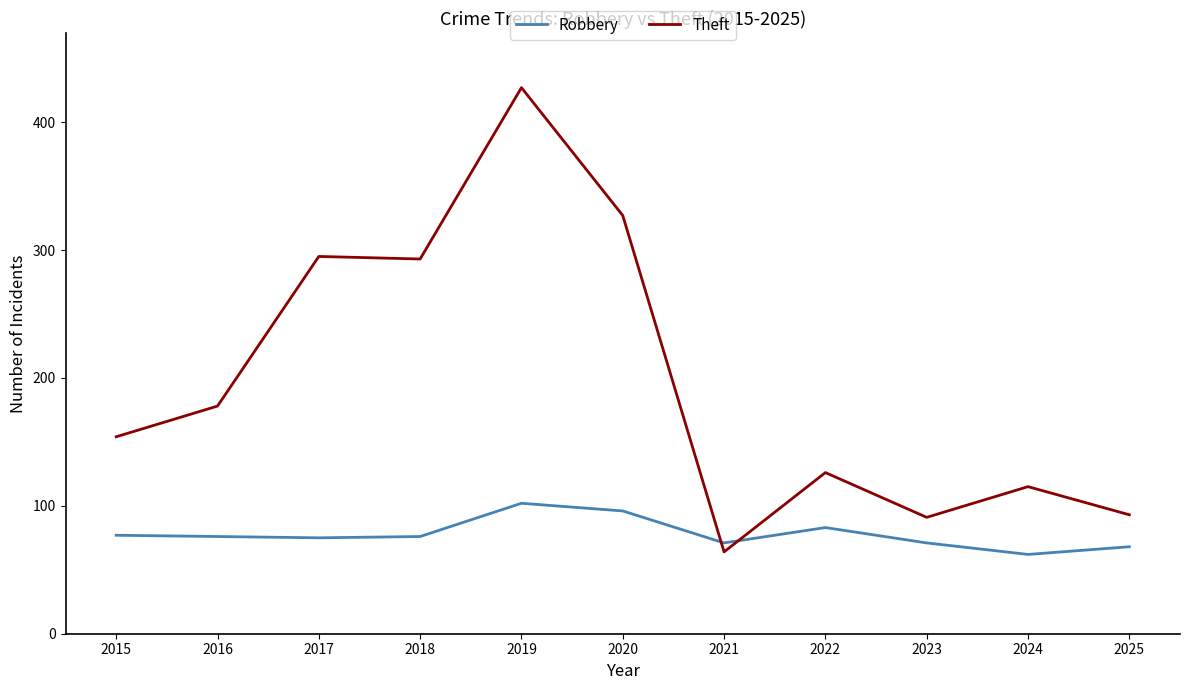

Which series ends up on top after the final intersection of Robbery and Theft?

Theft